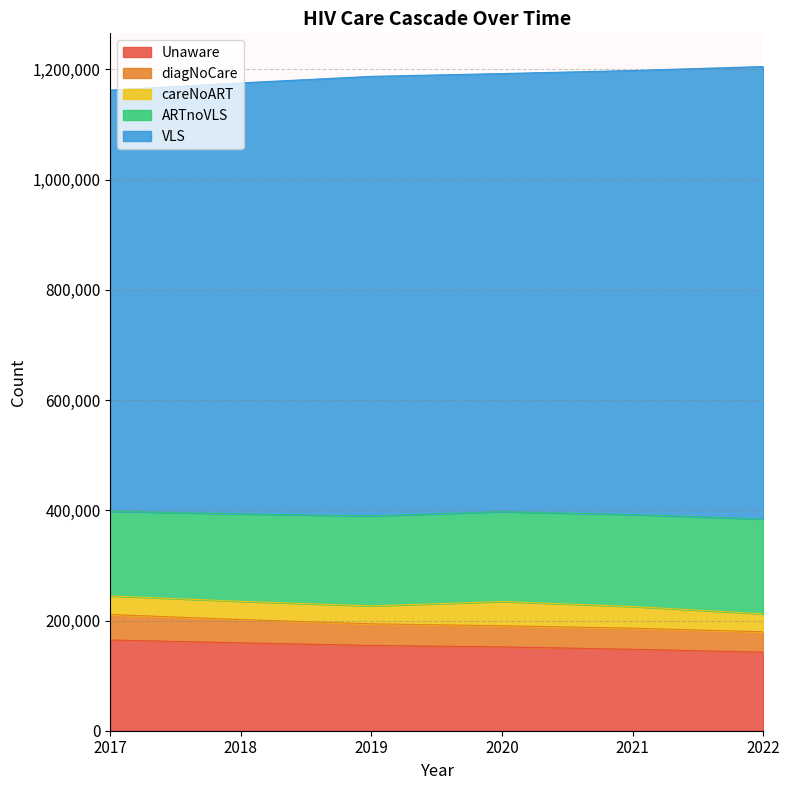

What is the highest value of the Unaware series?

164594